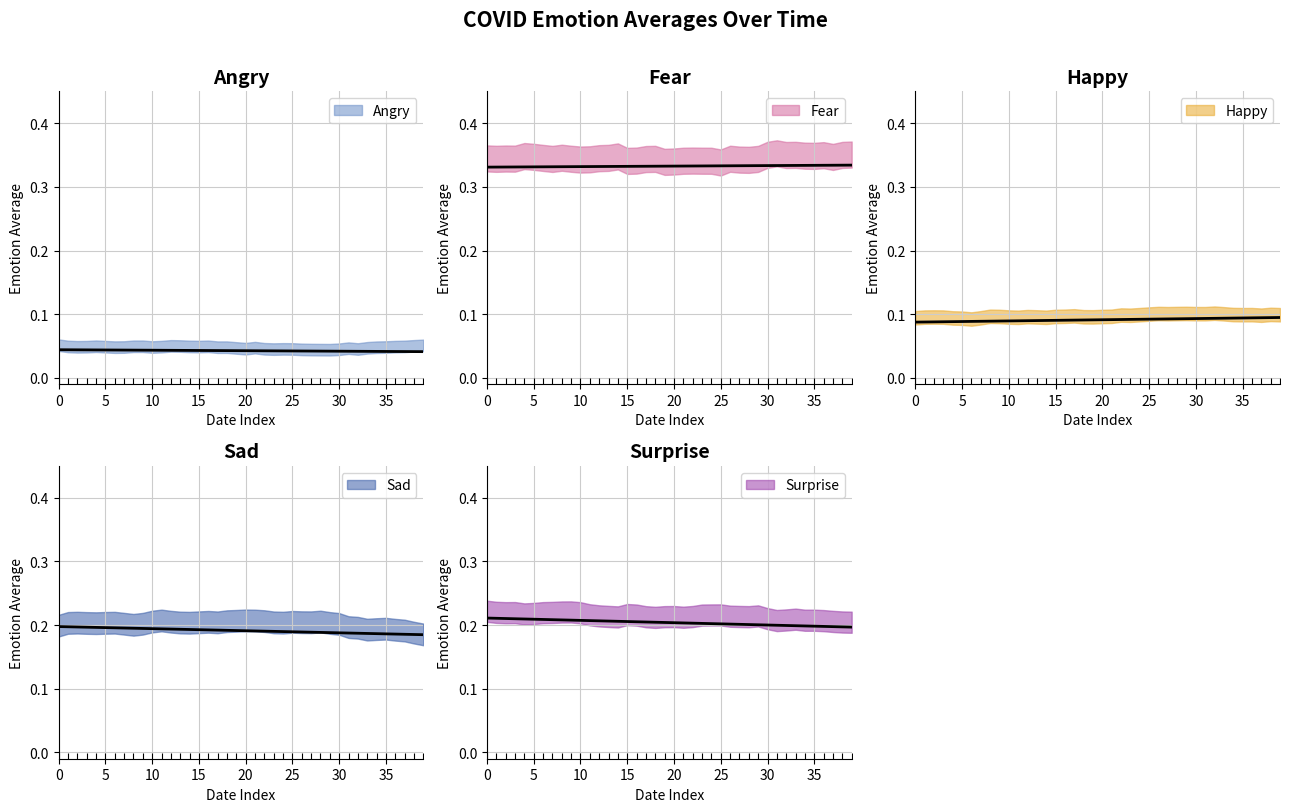

True or false: sad_avg and angry_avg intersect in this chart.

False